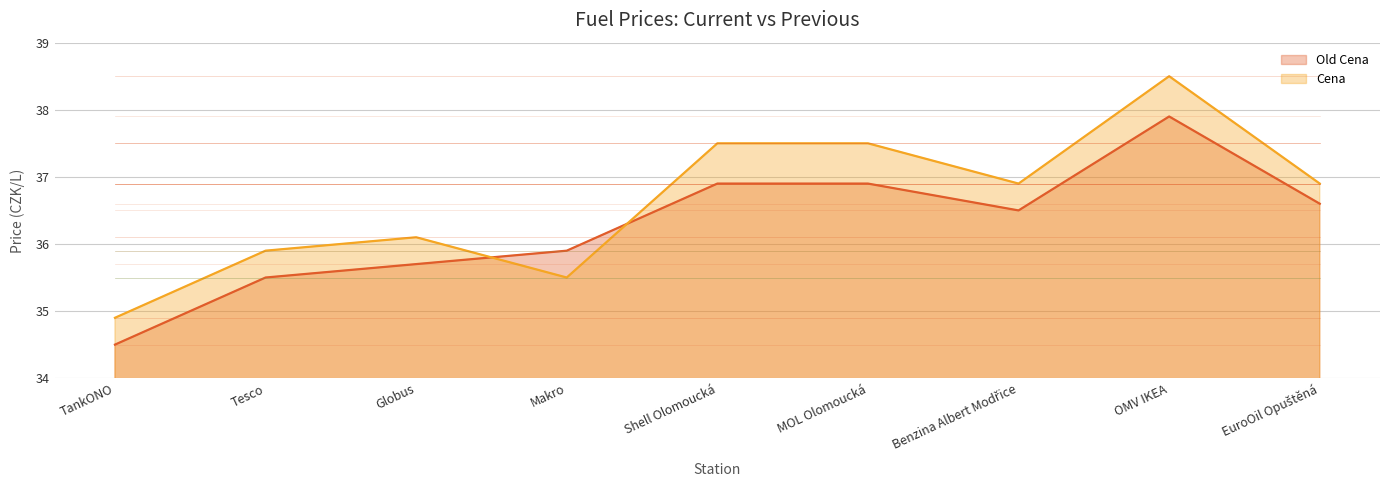

List the series in order of their overall mean, lowest first.

Old Cena, Cena